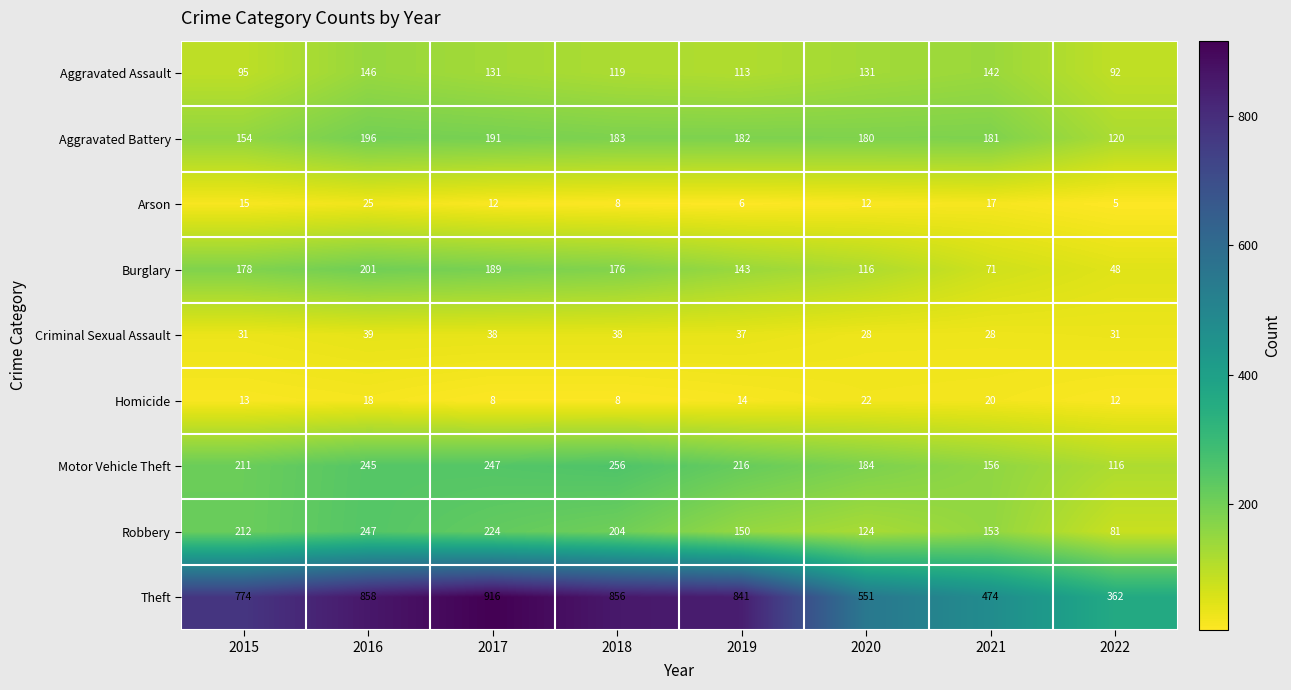

List the series in order of their peak value, lowest first.

Homicide, Arson, Criminal Sexual Assault, Aggravated Assault, Aggravated Battery, Burglary, Robbery, Motor Vehicle Theft, Theft